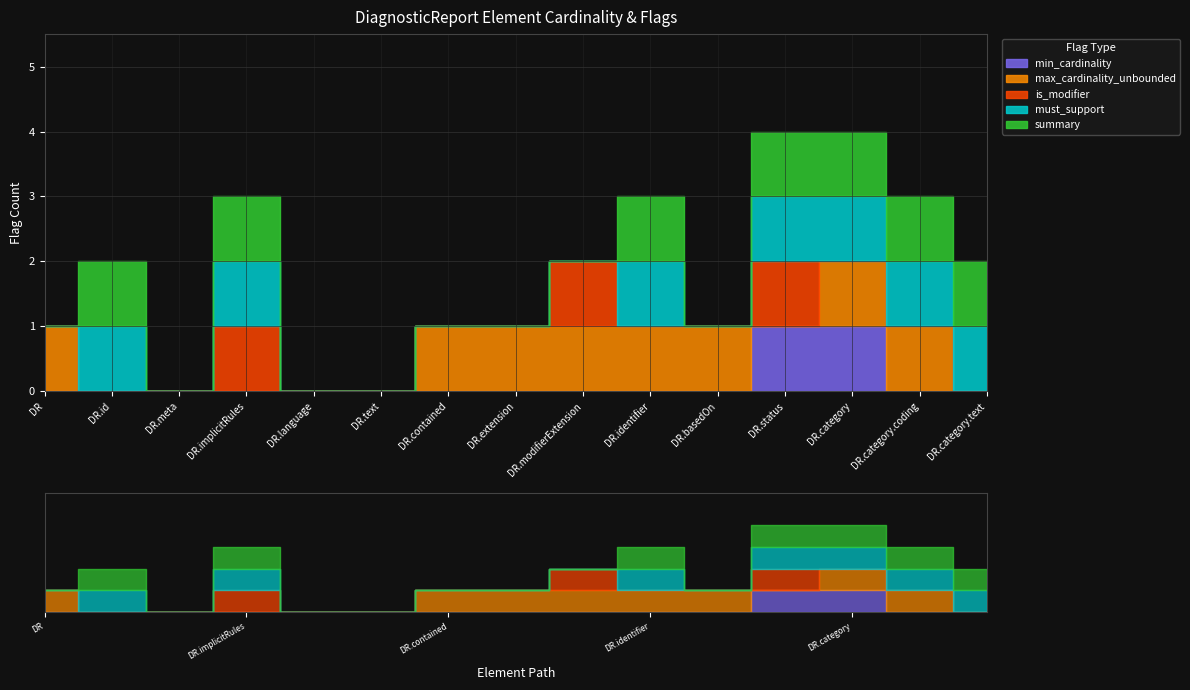

Between which two adjacent categories do summary and max_cardinality_unbounded first intersect?

DiagnosticReport and DiagnosticReport.id